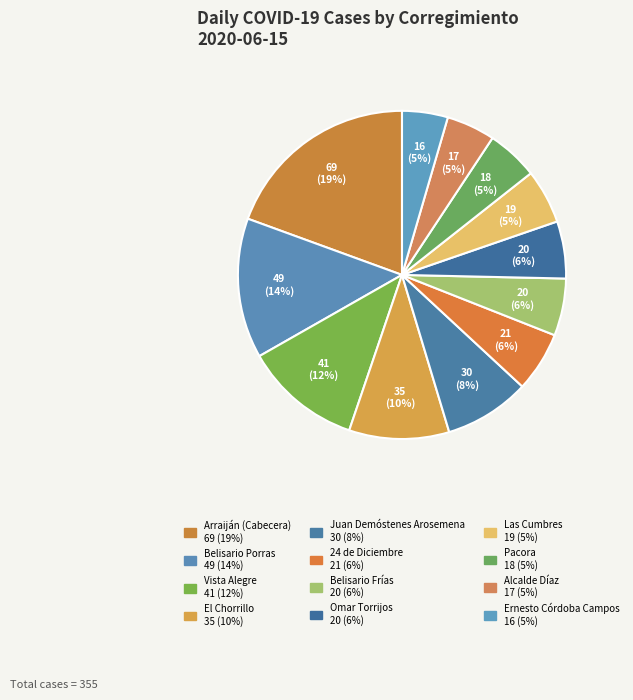

How many slices are in this pie chart?

12